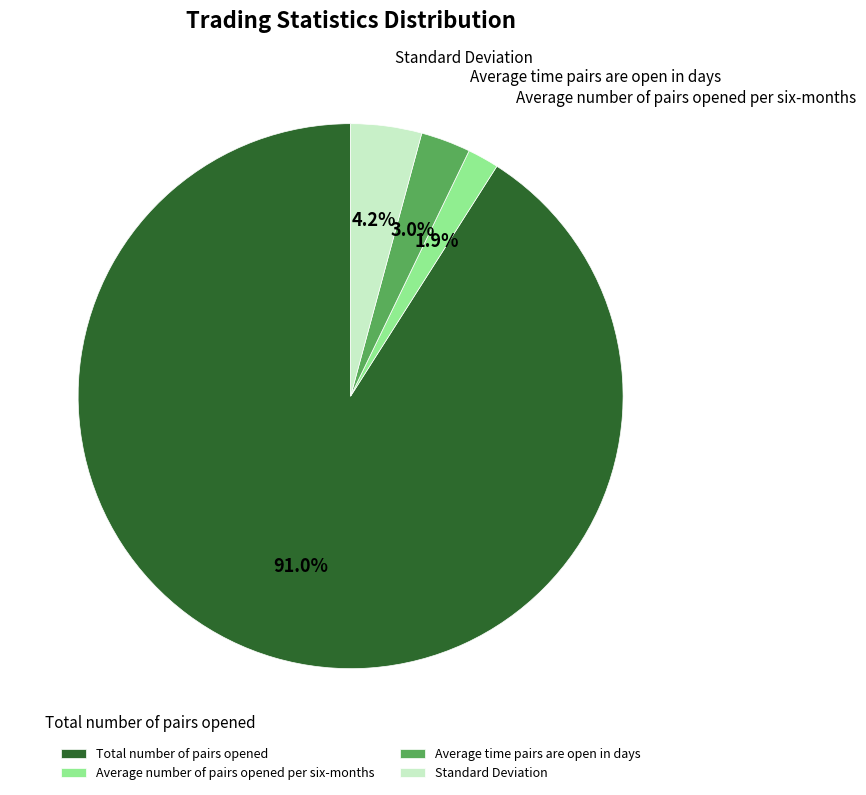

Rank the categories by value from highest to lowest.

Total number of pairs opened, Standard Deviation, Average time pairs are open in days, Average number of pairs opened per six-months